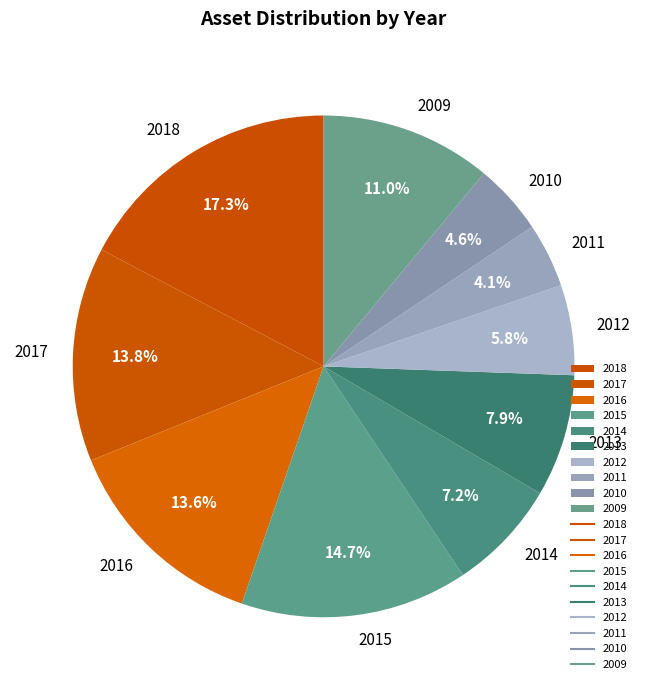

What percentage is the 2012 slice, to the nearest percent?

6%